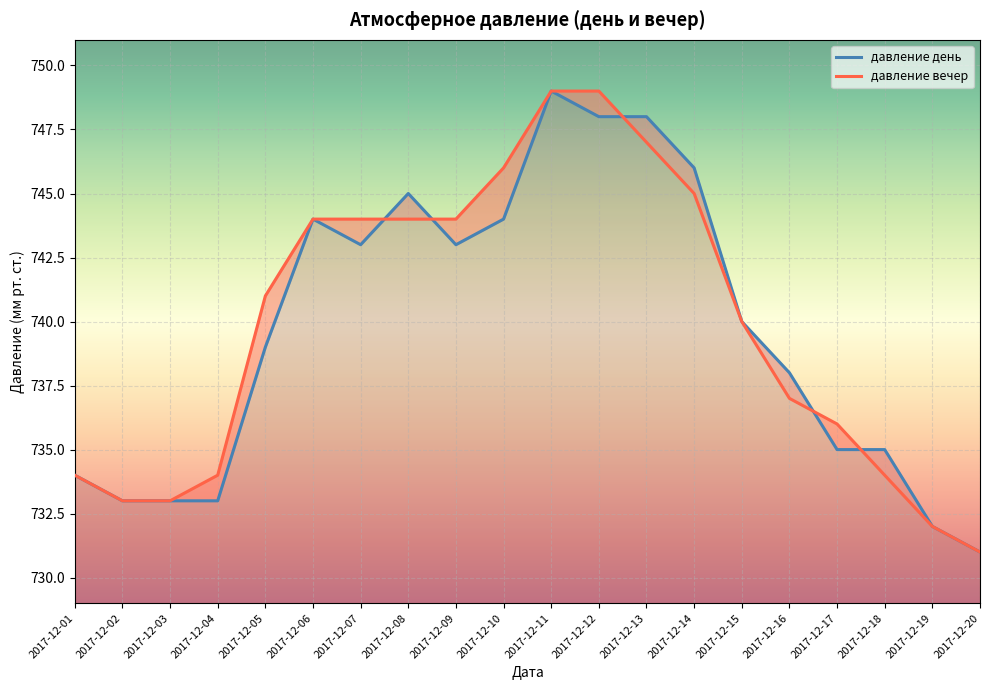

Rank the series at 2017-12-05 from lowest to highest value.

давление день, давление вечер